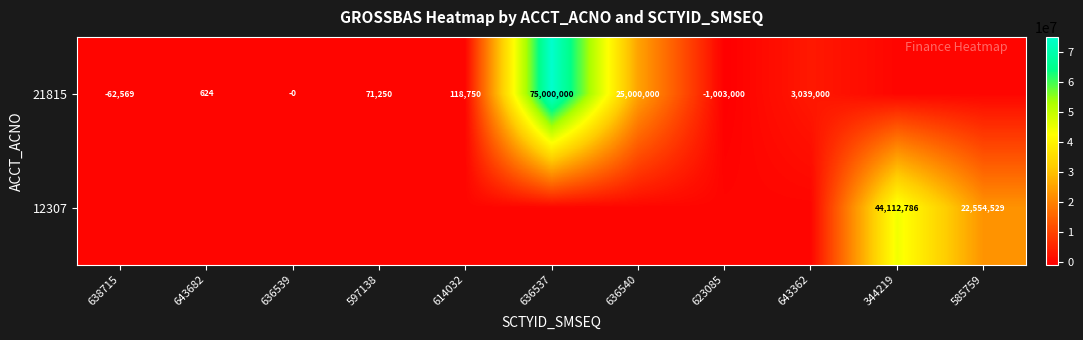

What is the difference between the 21815 values at 636540 and 636539?

25000000